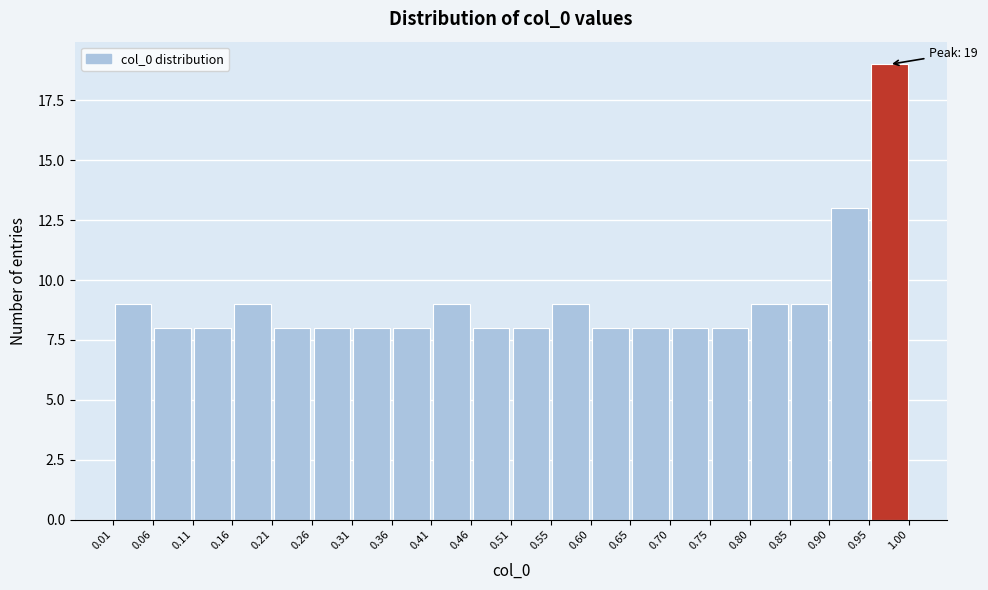

Over which range of the x-axis is the bar tallest?

0.95 to 1.00